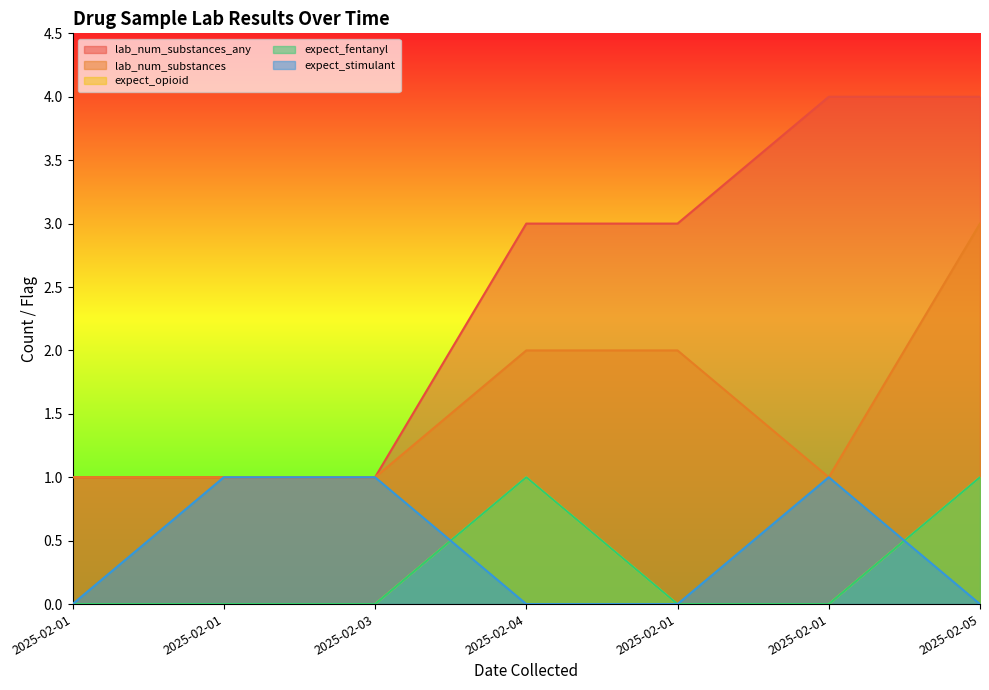

At which label does expect_fentanyl reach its minimum?

2025-02-01